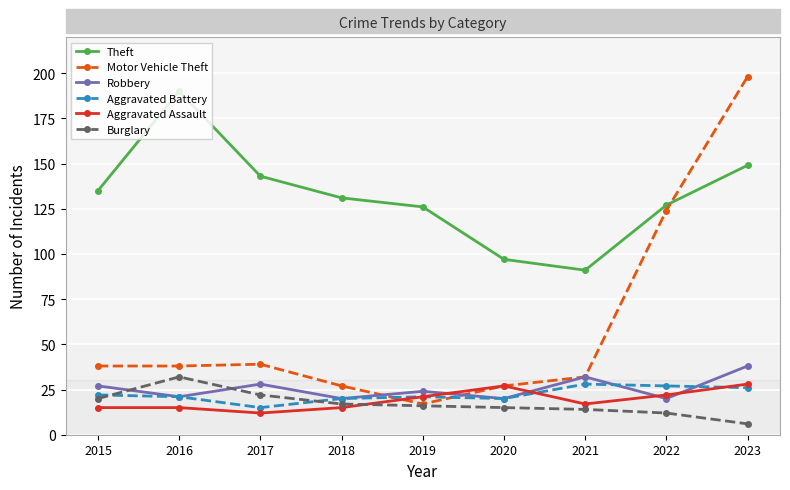

What is the value of the Aggravated Assault point at the 2nd from the left?

15